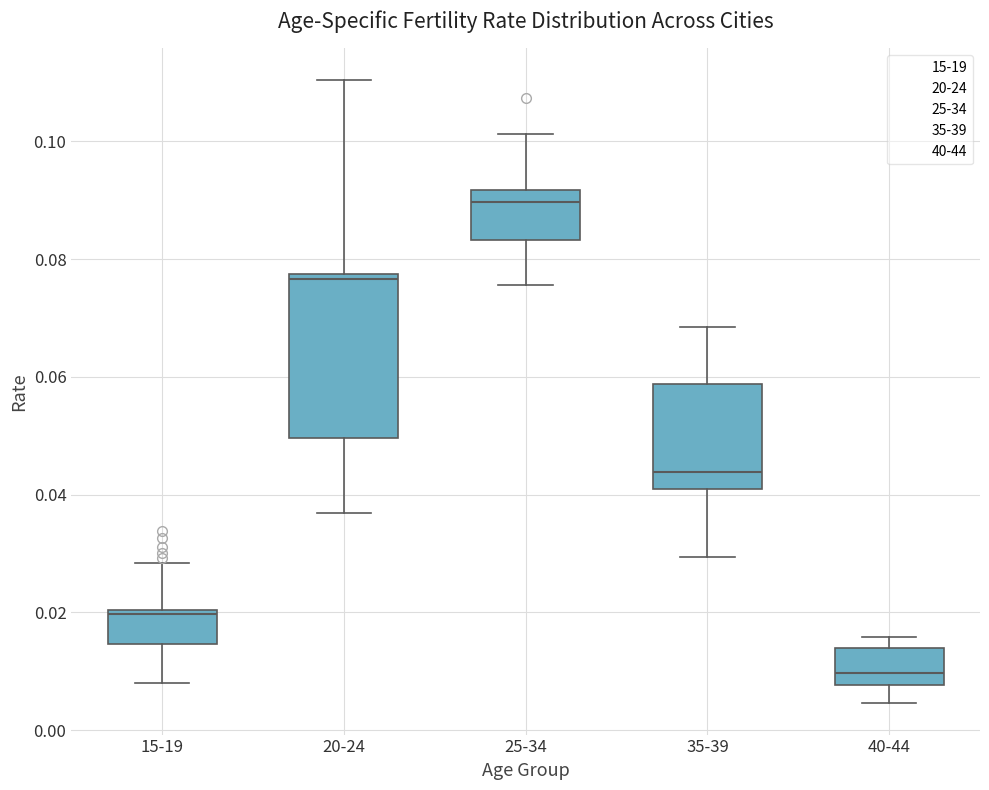

Comparing the boxes themselves (not the whiskers), which one is the tallest?

20-24